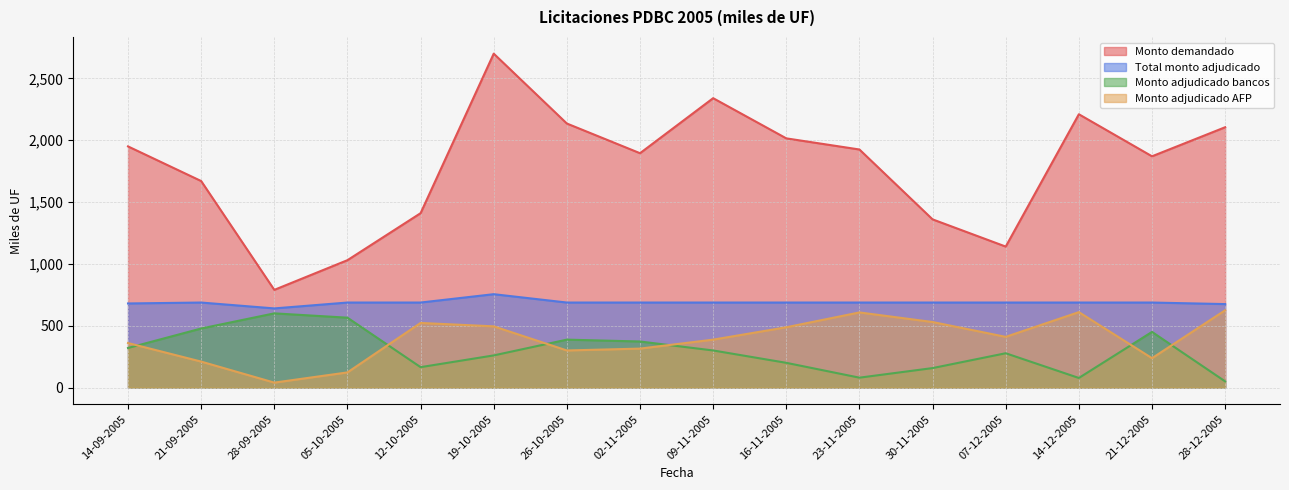

How many data points in Monto adjudicado AFP are above 410?

7